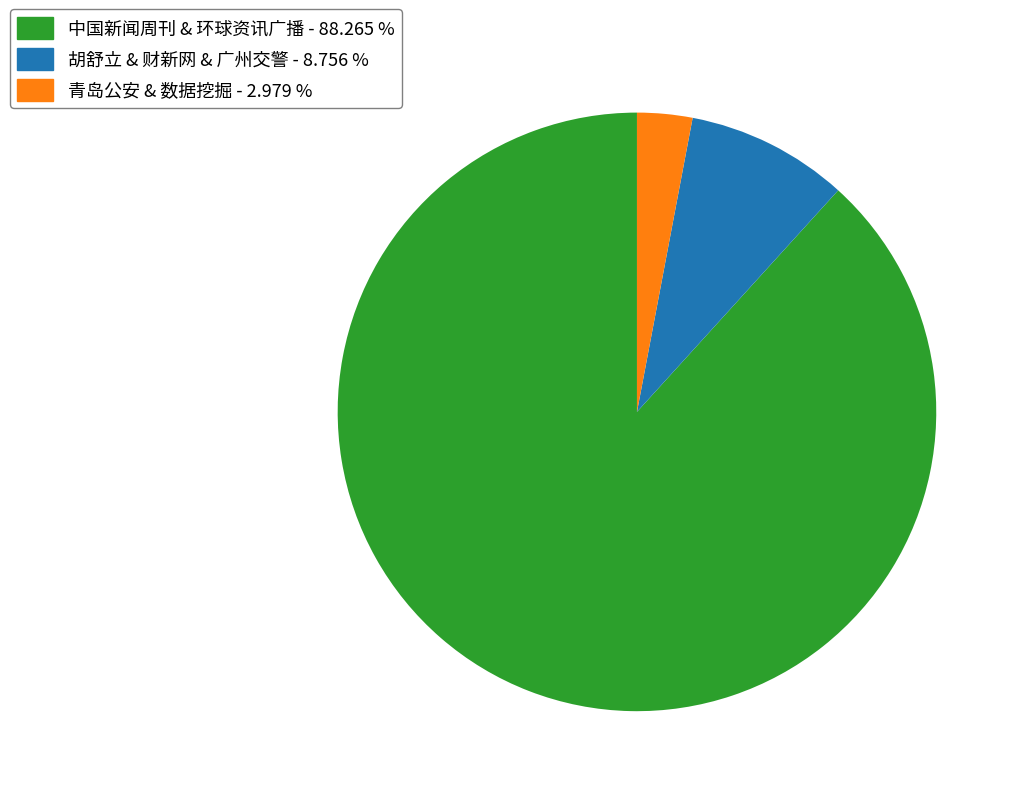

Does any single category account for the majority?

Yes